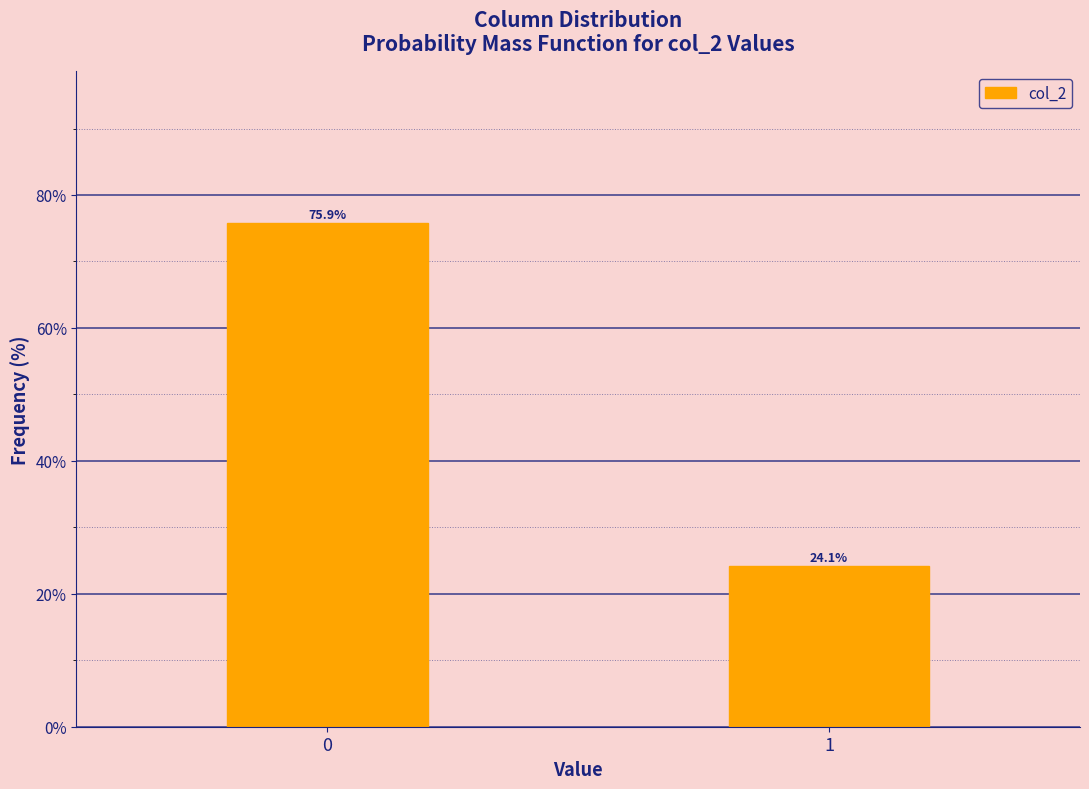

Reading left to right, list all the values displayed in this chart.

0=75.9	1=24.1